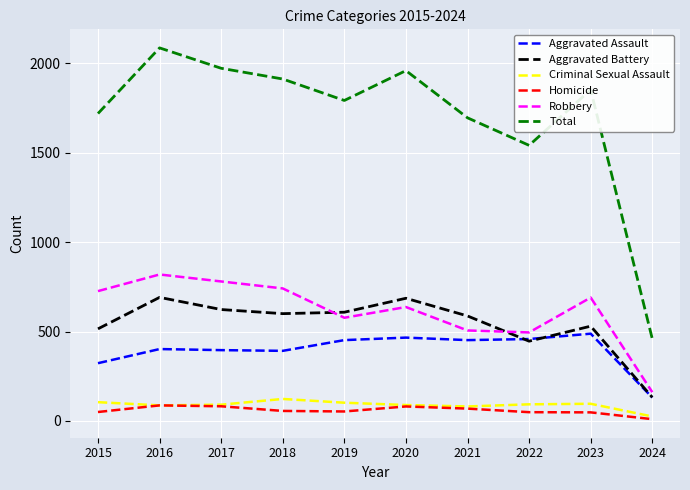

Does the chart have visible grid lines?

Yes